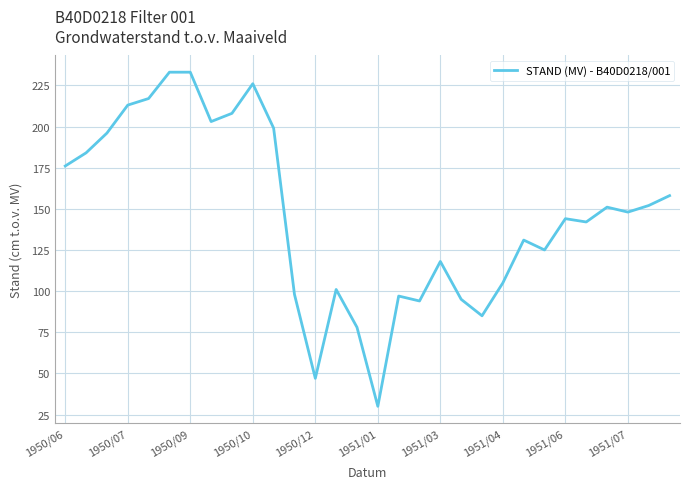

Does the chart have visible grid lines?

Yes